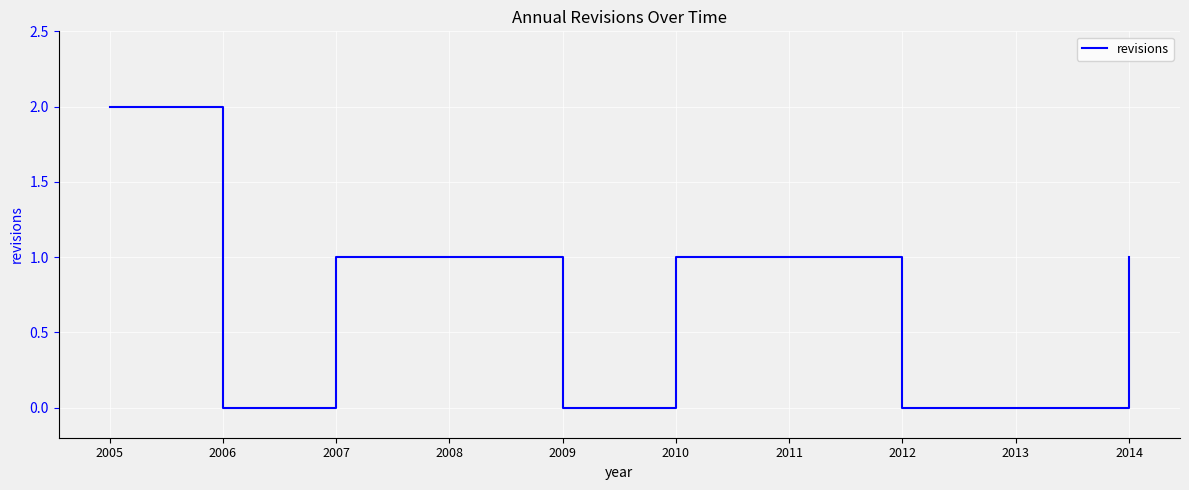

How many lines are shown in the chart?

1